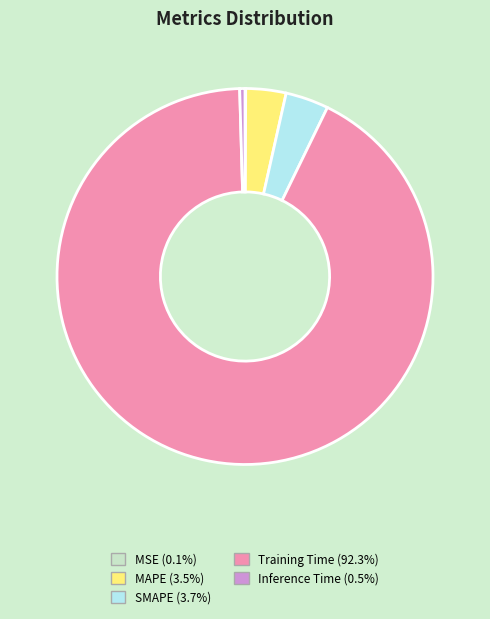

Which has a higher value, SMAPE or Training Time?

Training Time